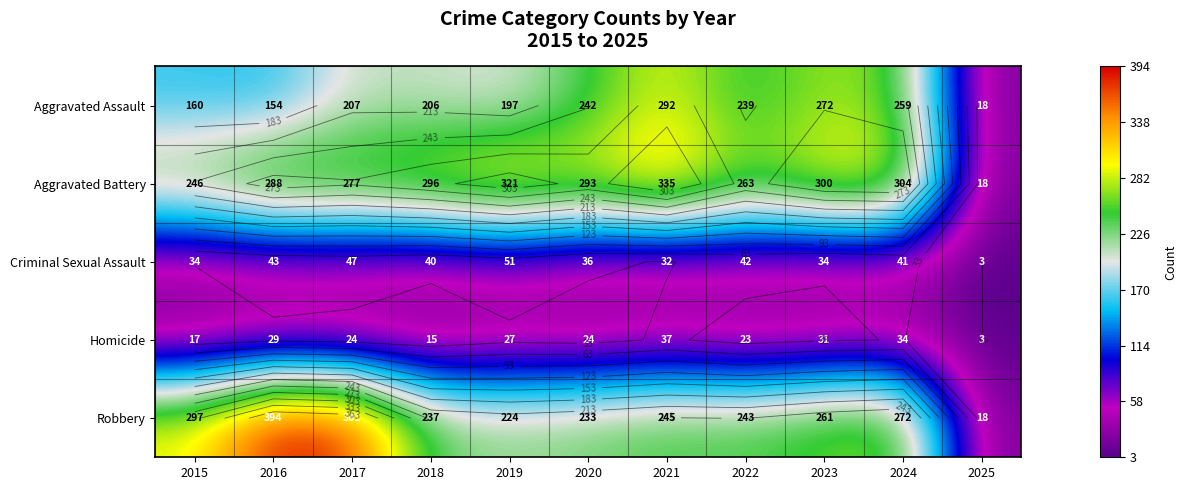

Which has a higher value, 2017 or 2023?

2023